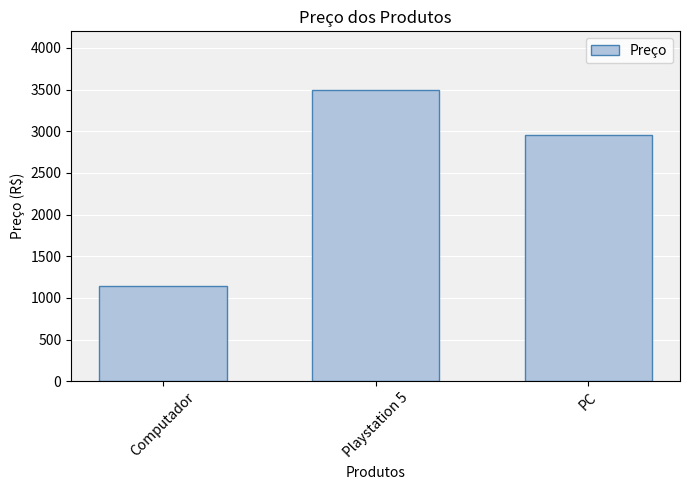

At which category does the chart reach its minimum across all series?

Computador